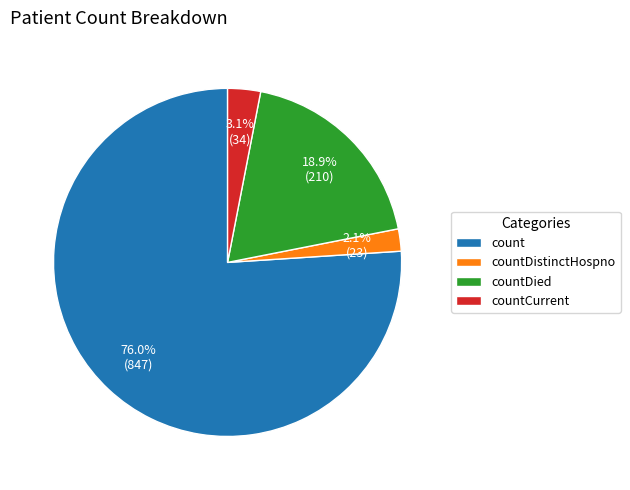

The countCurrent slice represents 3% of the pie. True or false?

True